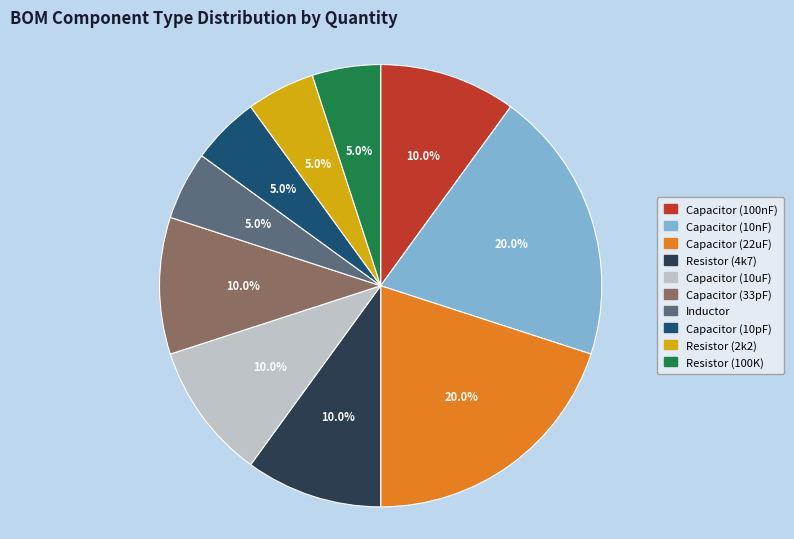

What percentage is the Resistor (100K) slice, to the nearest percent?

5%